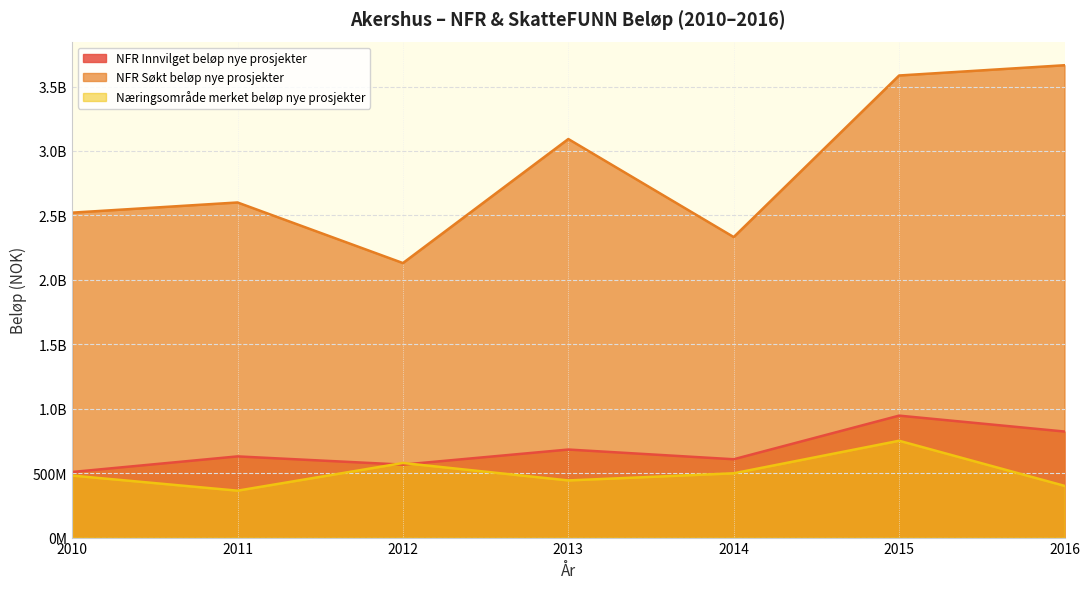

How many data points in NFR Innvilget beløp nye prosjekter are less than 629977025?

3